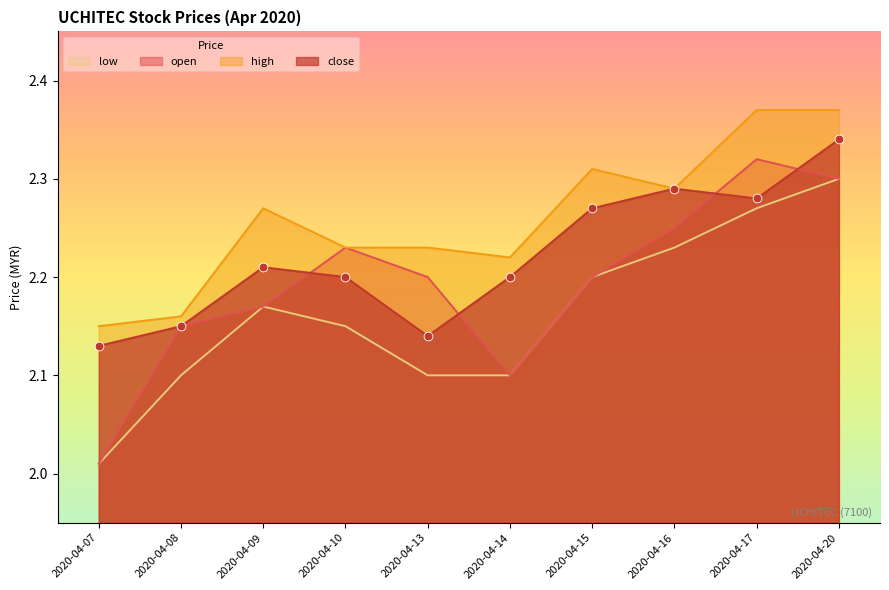

Which series contains the highest Y value?

high